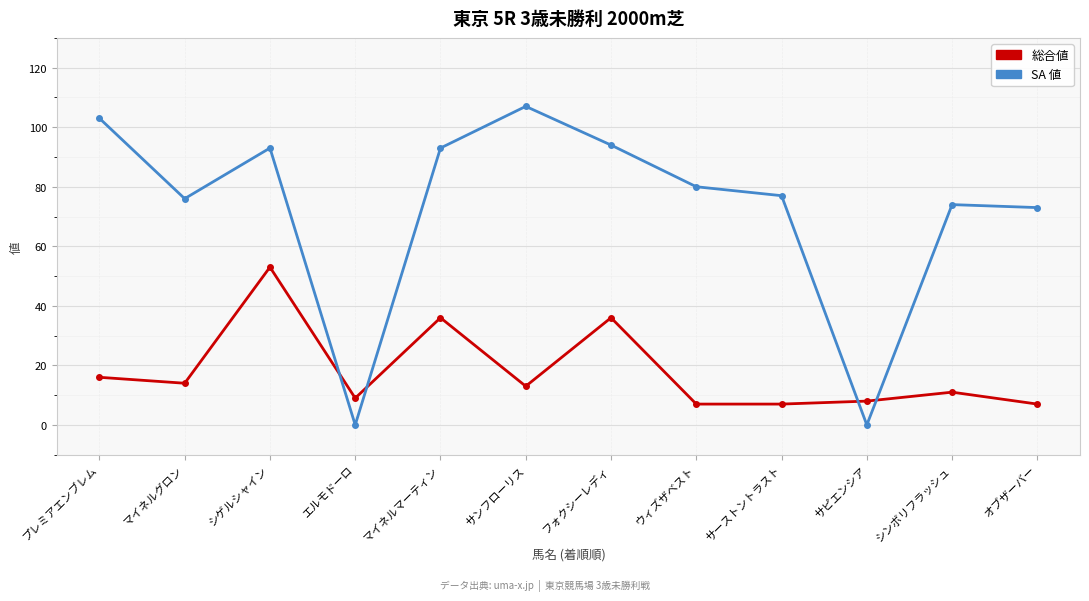

True or false: 総合値 has a value of 16 at プレミアエンブレム.

True